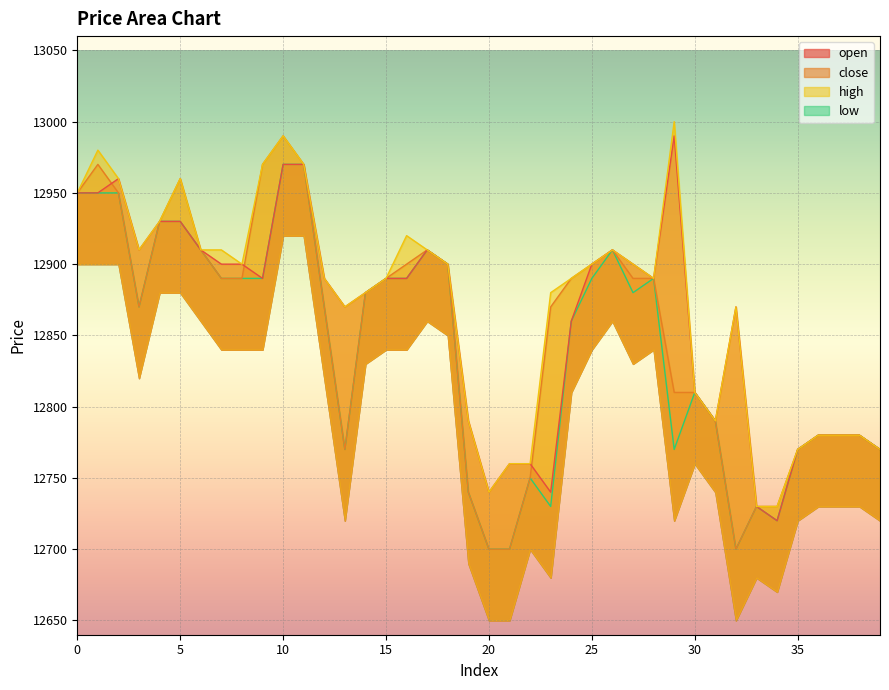

What are all the series names shown in the legend?

open, close, high, low